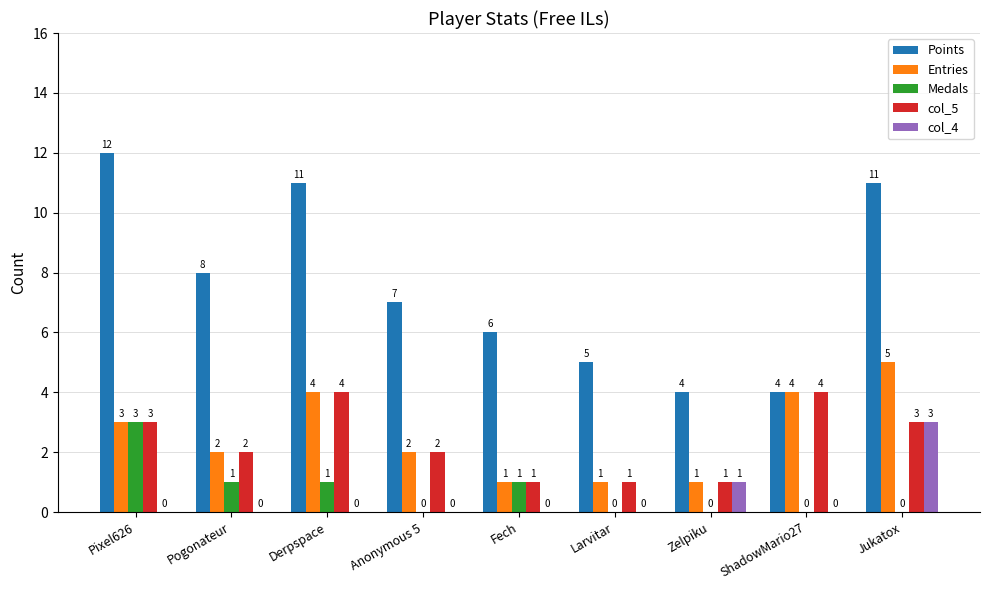

The value of col_5 at Derpspace is 7. True or false?

False